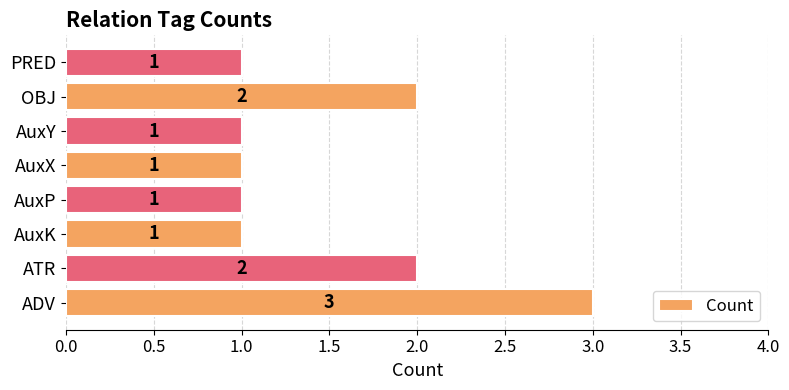

What is the sum of all values?

12